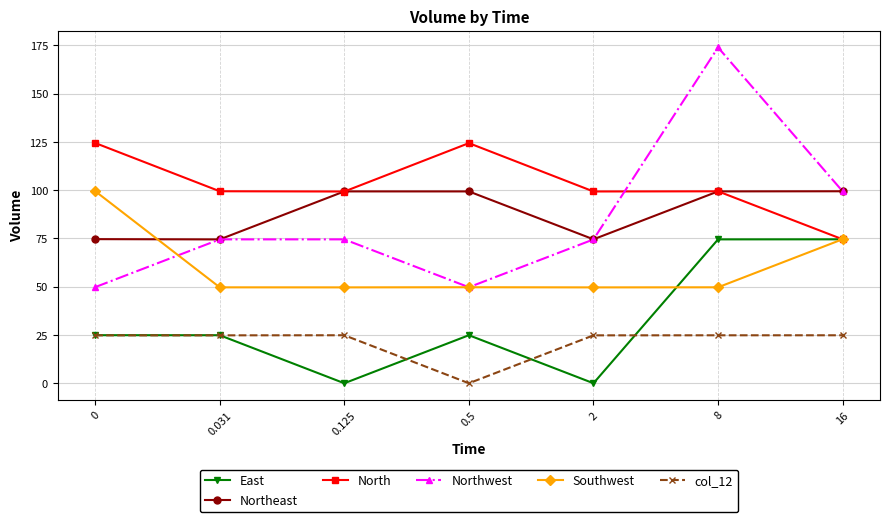

In Northwest, how many points are higher than both neighbors (excluding endpoints)?

2